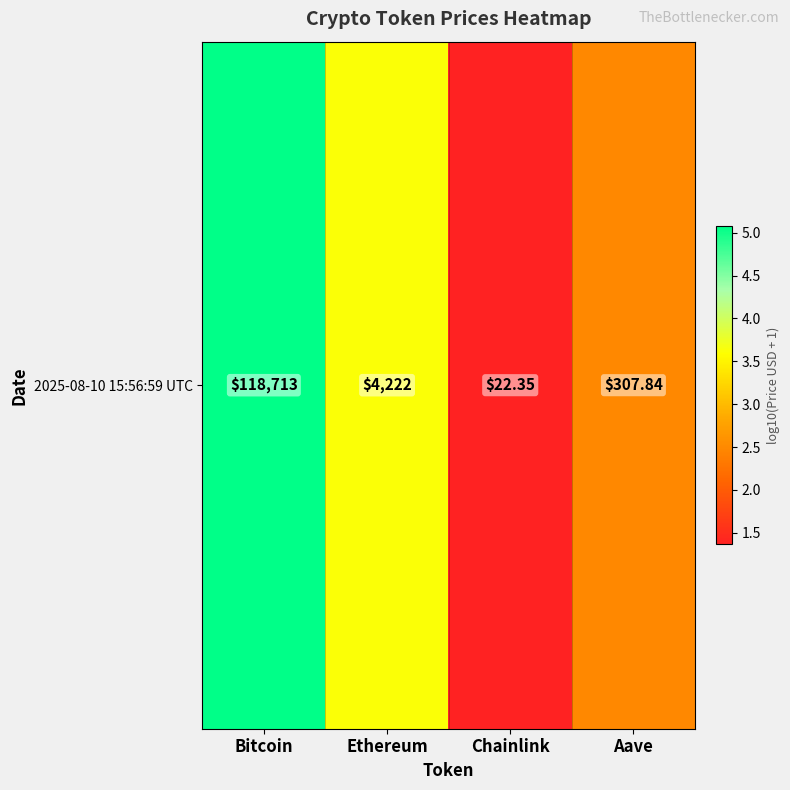

Is it true that the value at Ethereum is 3.6?

True